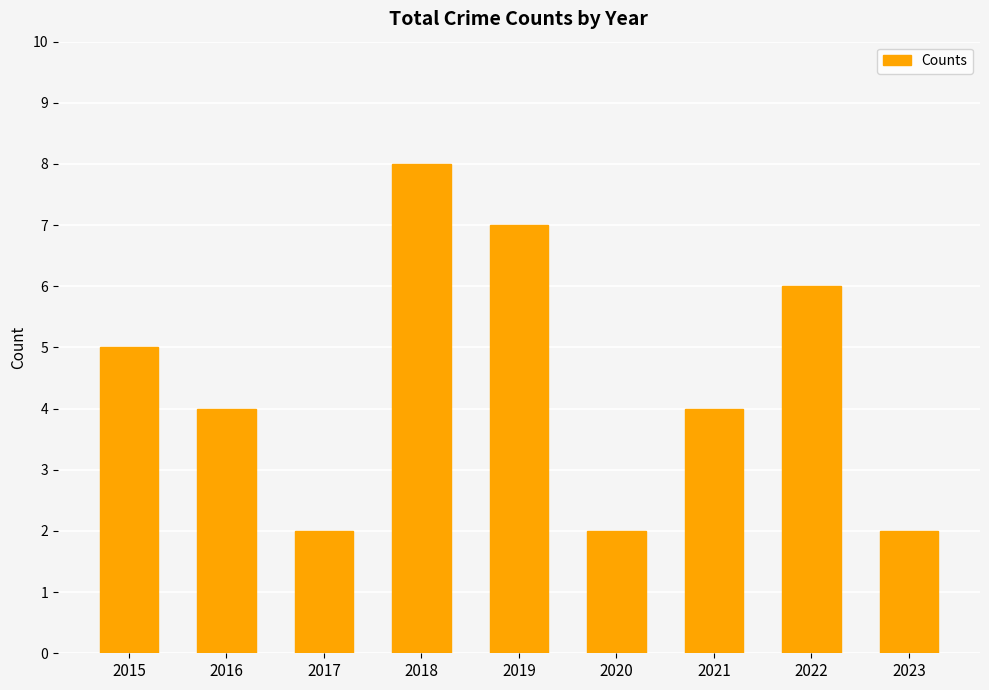

Which label corresponds to the largest value in the chart?

2018